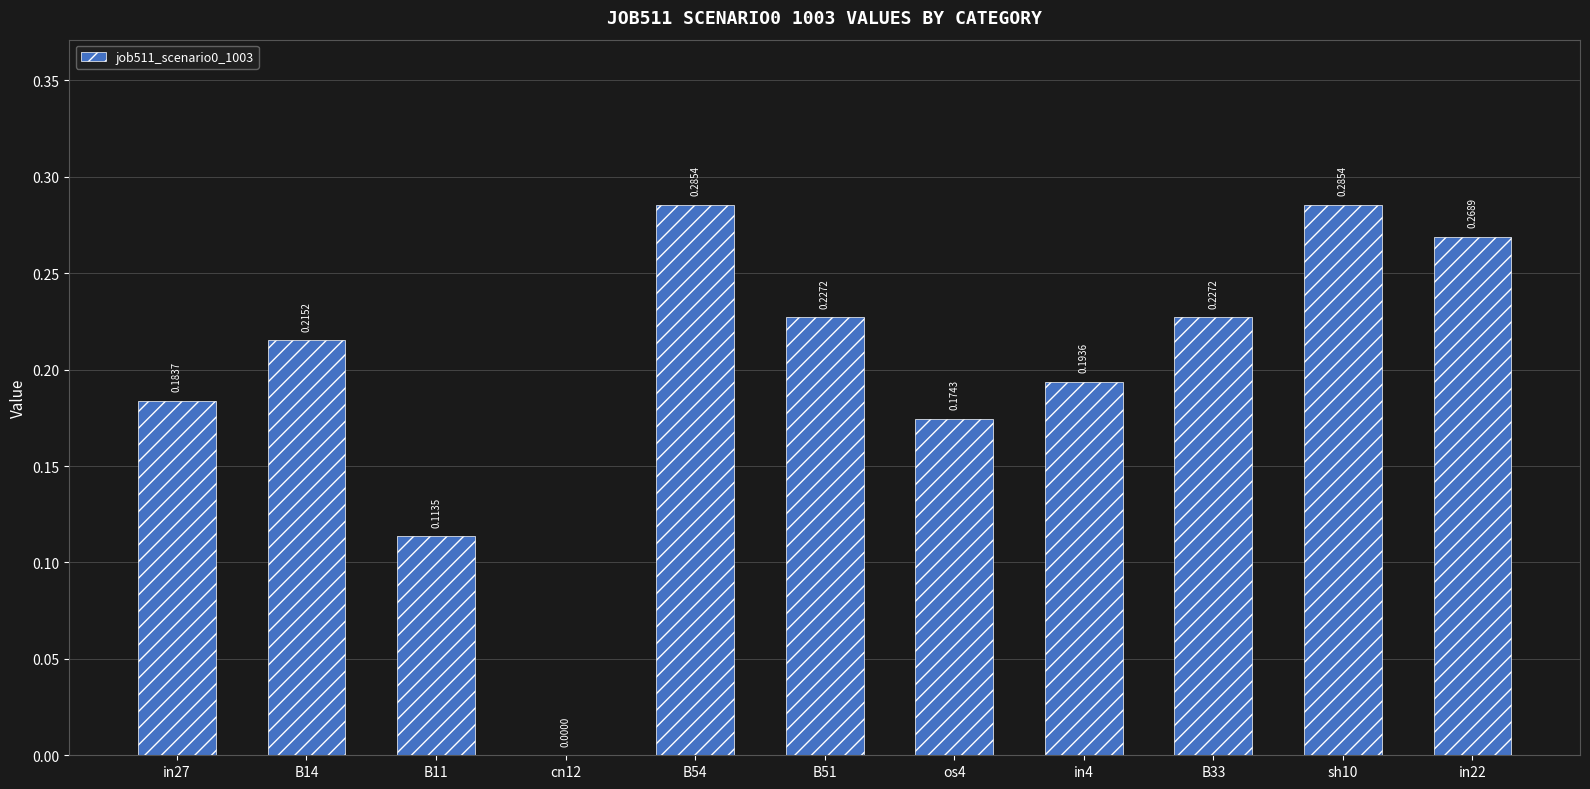

The chart shows a value of 0.0 at os4. True or false?

False